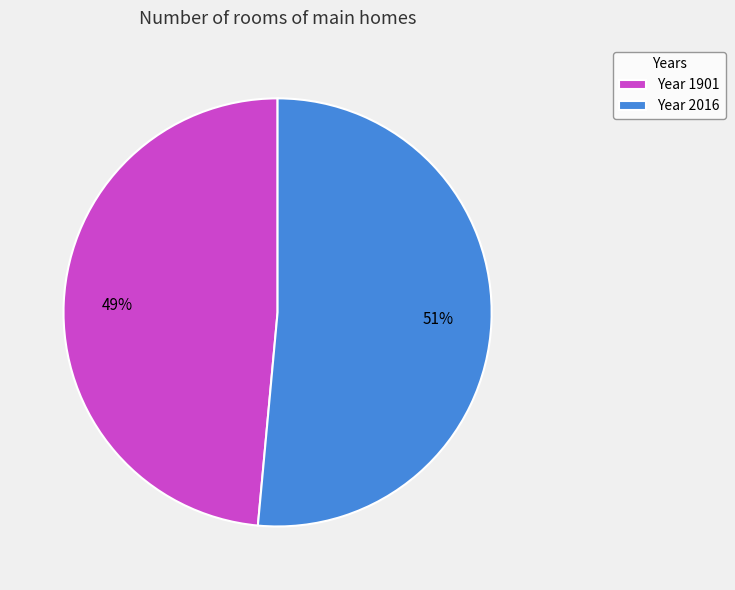

Which slice is the largest?

Year 2016